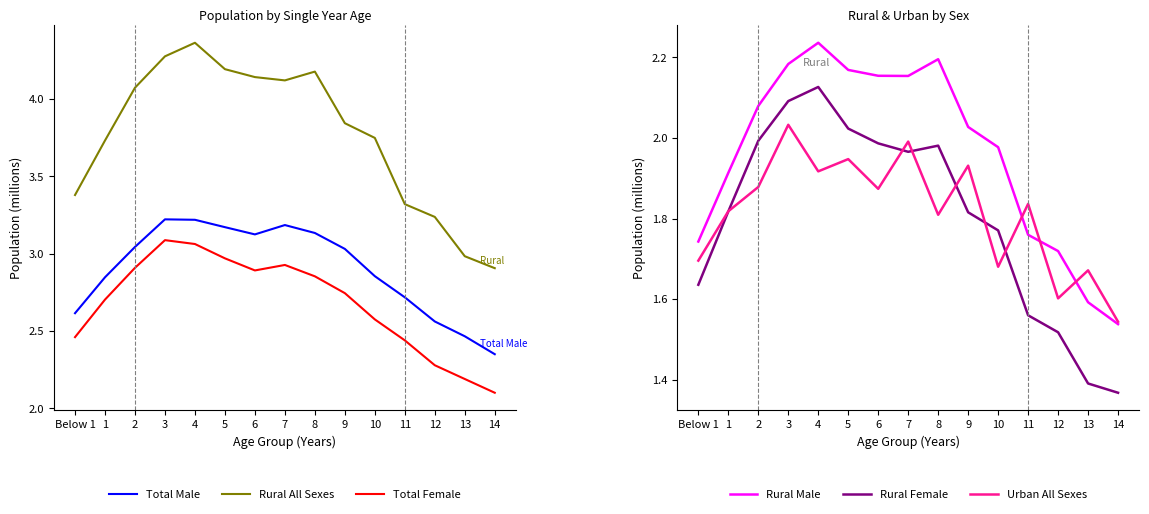

What position from the left is 3?

4